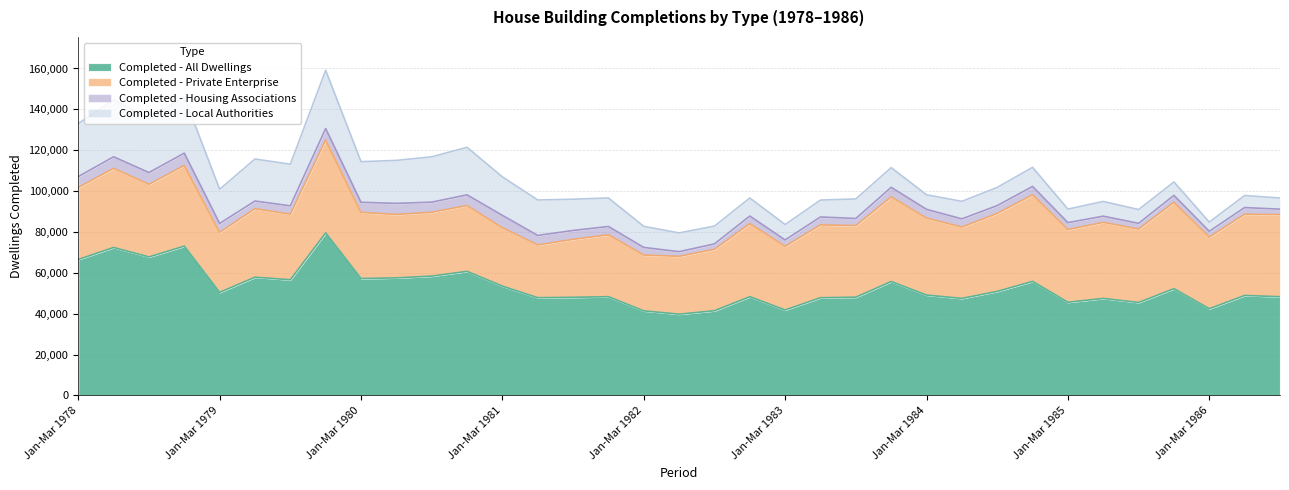

What is the label of the 34th point from the right?

Apr-Jun 1978